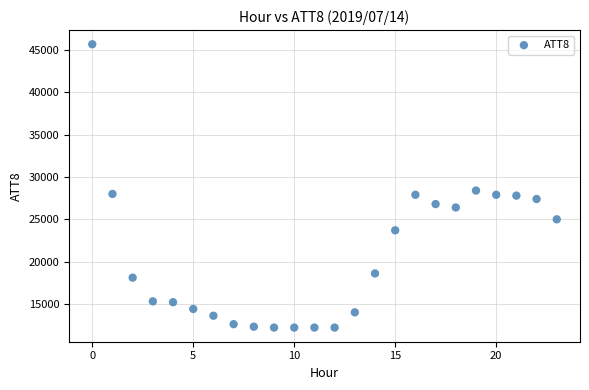

What Y value in the scatter plot is closest to 28950?

28400